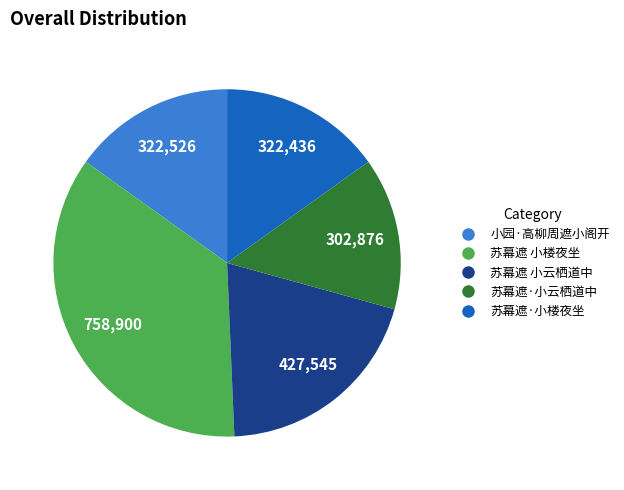

Which slice is the smallest?

苏幕遮·小云栖道中